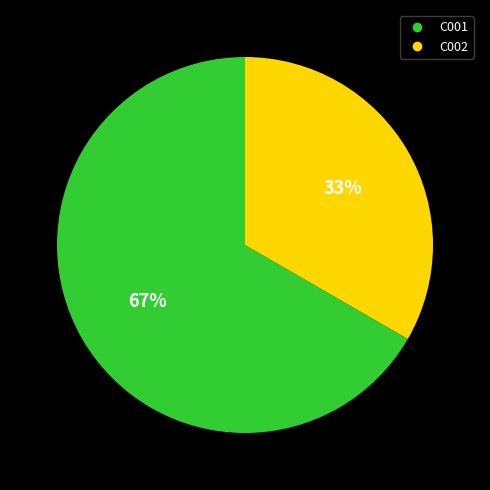

What is the smallest slice in the pie chart?

C002